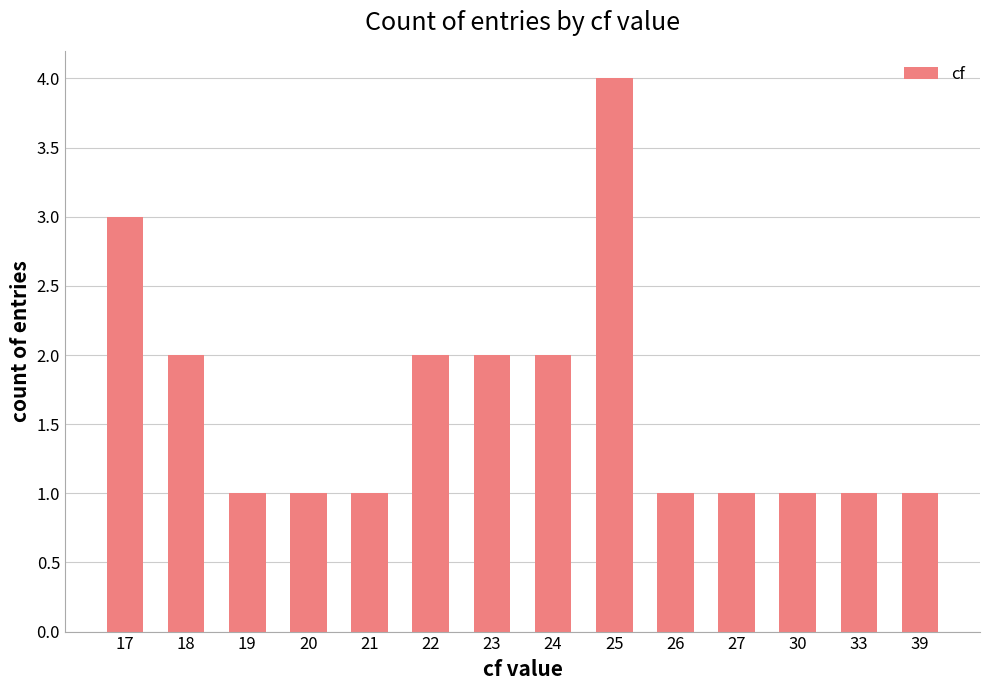

The chart shows a value of 1 at 26. True or false?

True